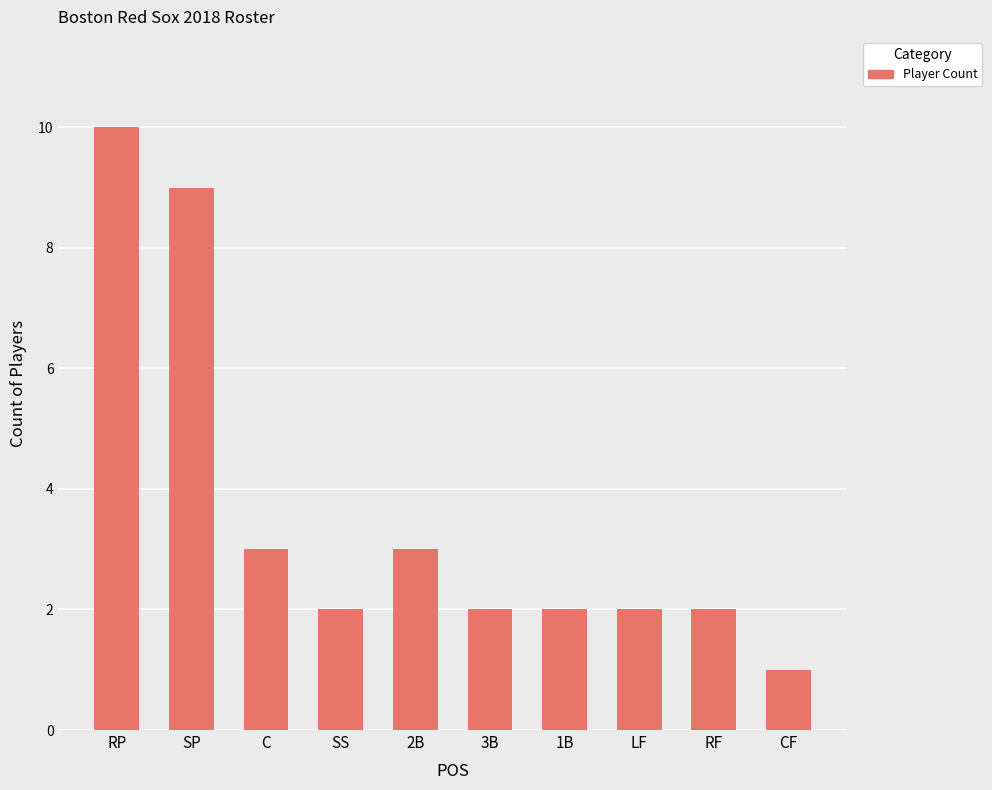

Which has a higher value, SS or SP?

SP